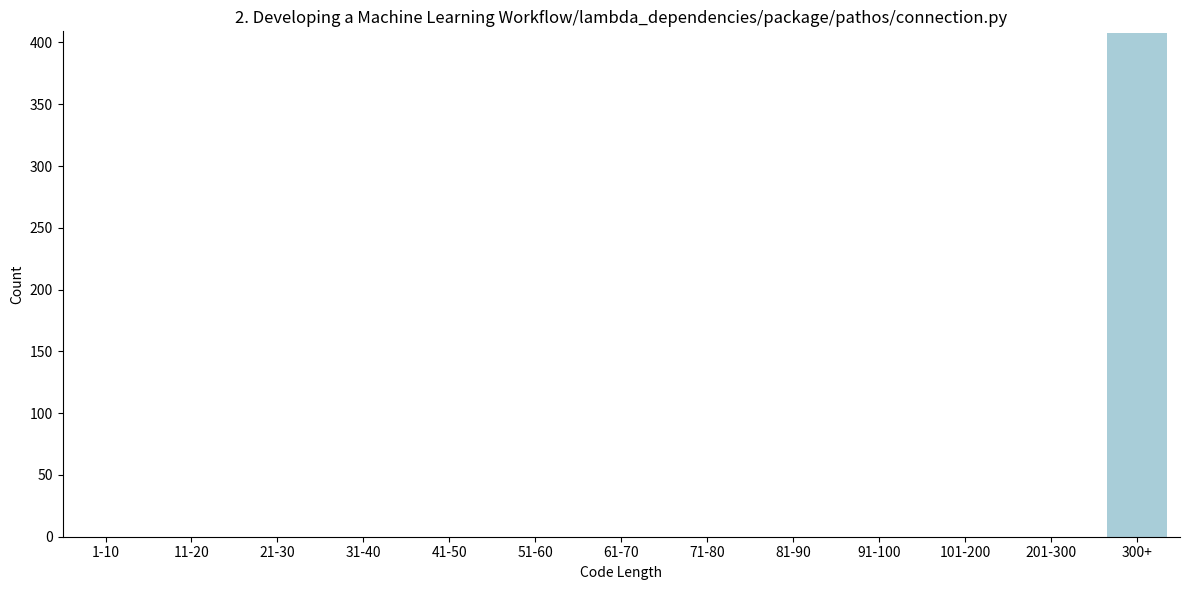

Reading left to right, list all the values displayed in this chart.

1-10=0	11-20=0	21-30=0	31-40=0	41-50=0	51-60=0	61-70=0	71-80=0	81-90=0	91-100=0	101-200=0	201-300=0	300+=408